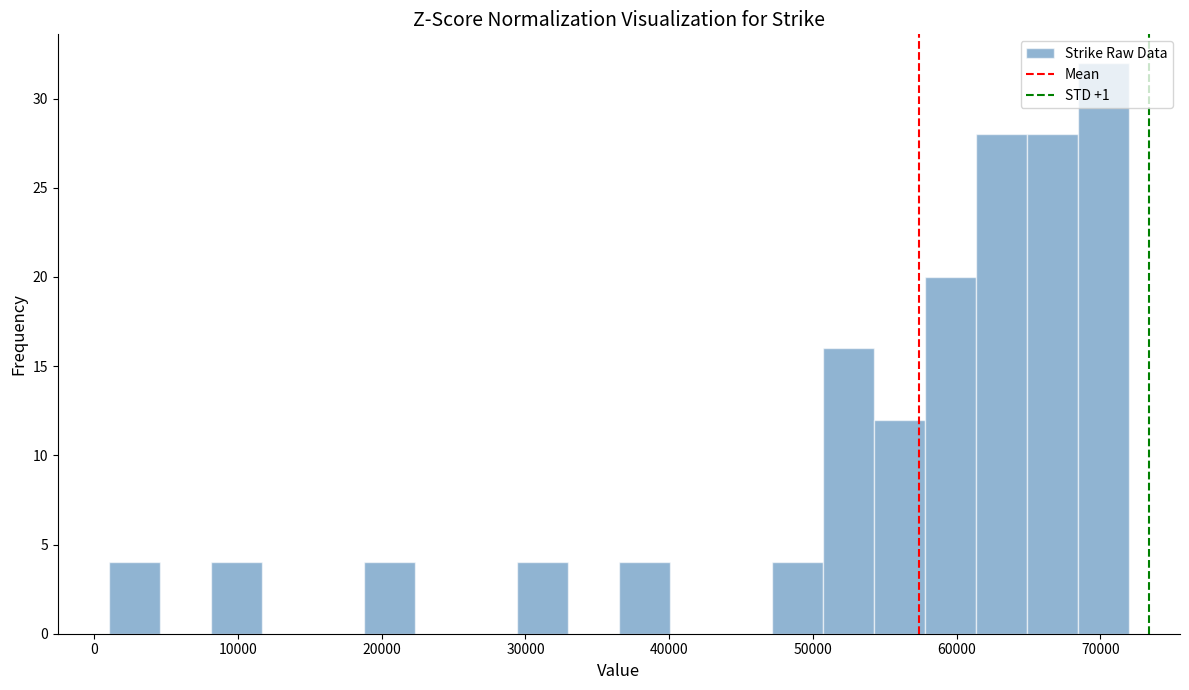

Read against the x-axis, roughly where is the centre of the tallest bar?

70000